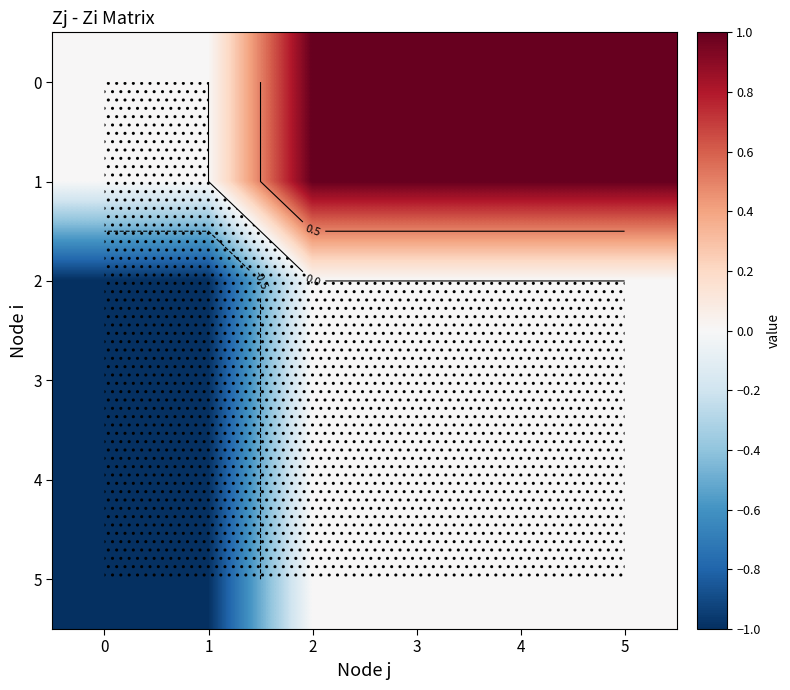

What is the minimum value shown in the chart?

-1